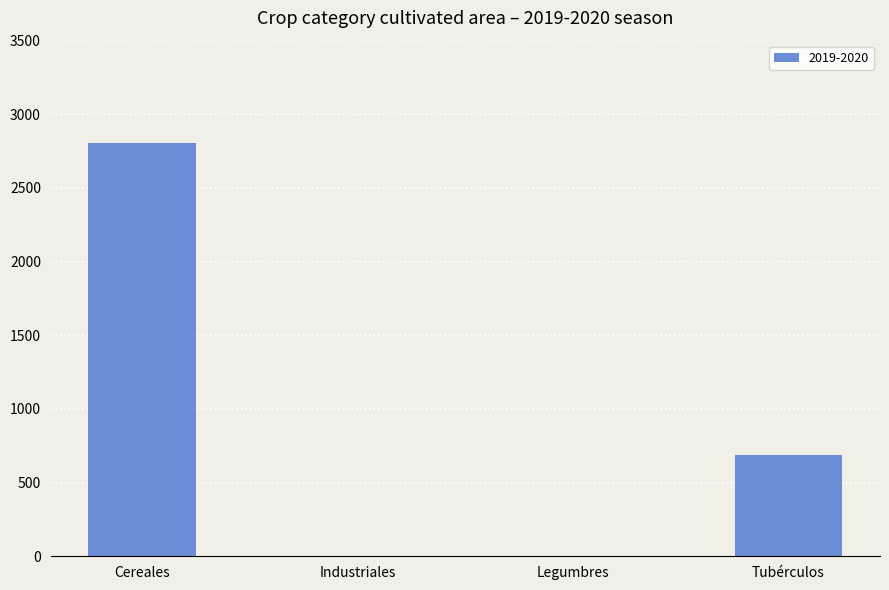

Which category has the highest value across all series?

Cereales